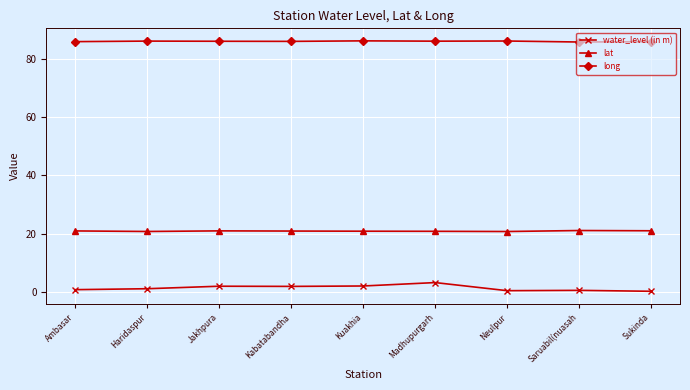

The water_level (in m) series shows 2.0 at Kuakhia. True or false?

True